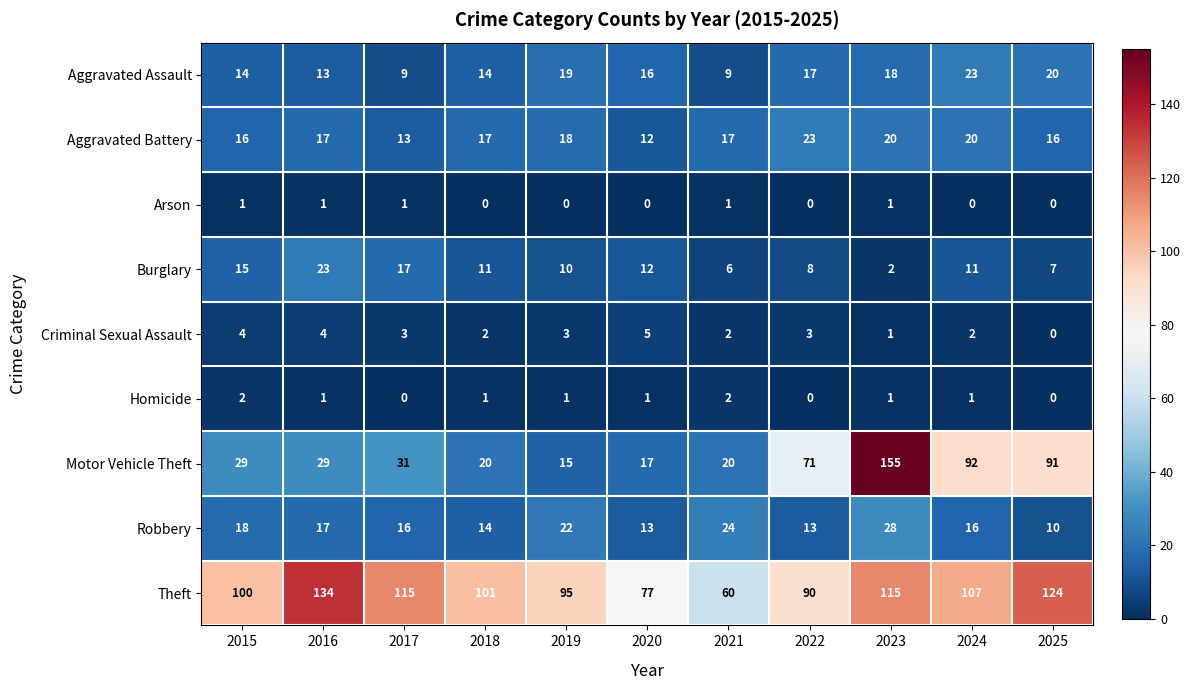

Which series has the largest total across all categories?

Theft